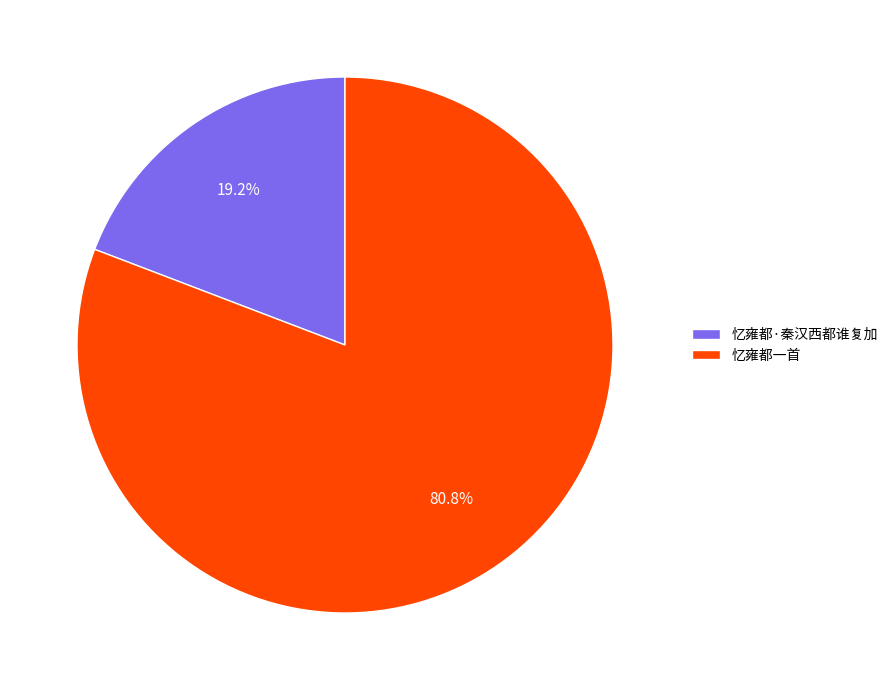

How many slices are in this pie chart?

2